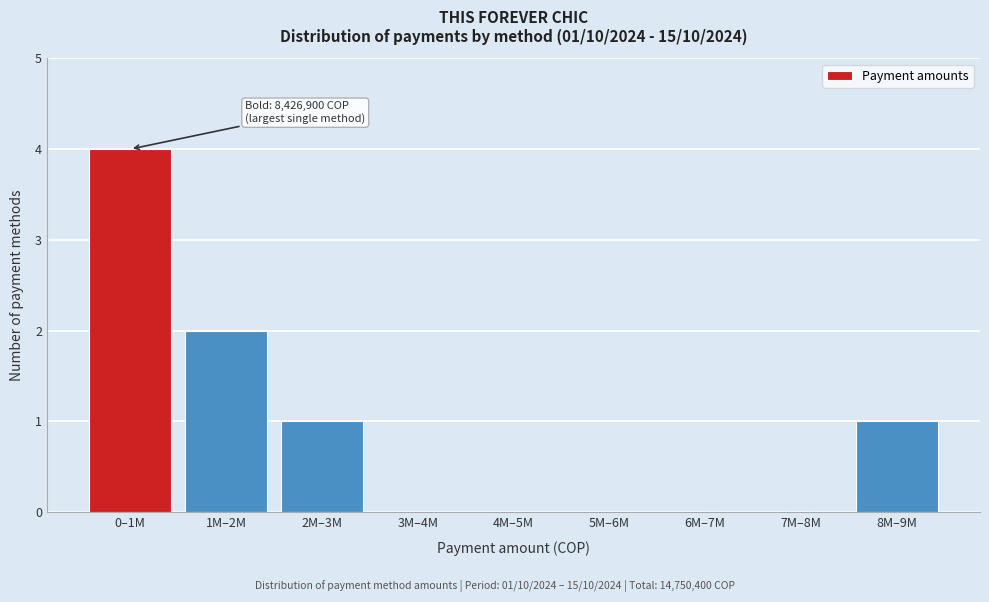

Reading left to right, transcribe all the data shown in this chart.

0–1M=4	1M–2M=2	2M–3M=1	3M–4M=0	4M–5M=0	5M–6M=0	6M–7M=0	7M–8M=0	8M–9M=1